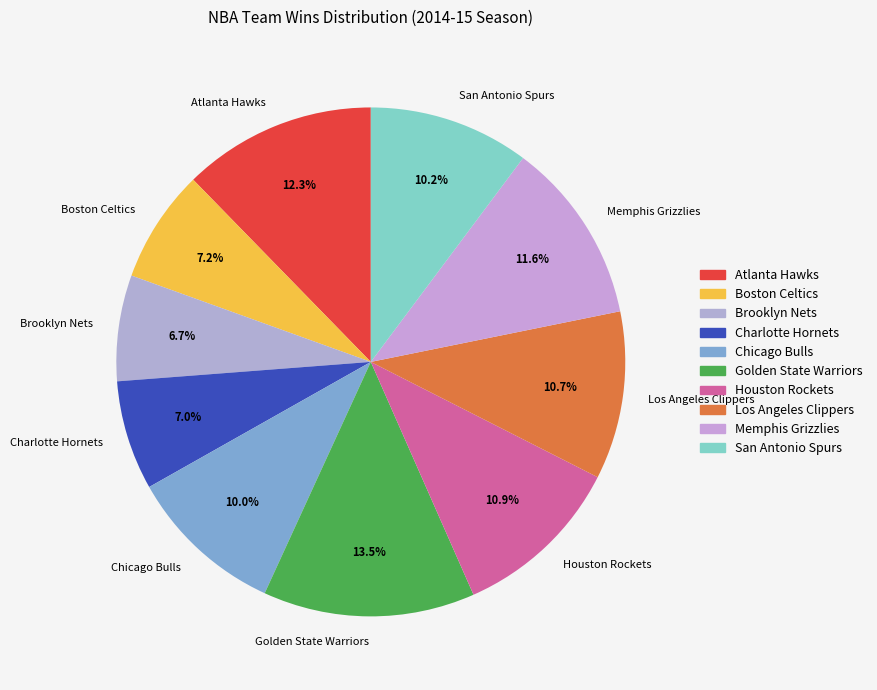

Count the number of slices in the pie.

10